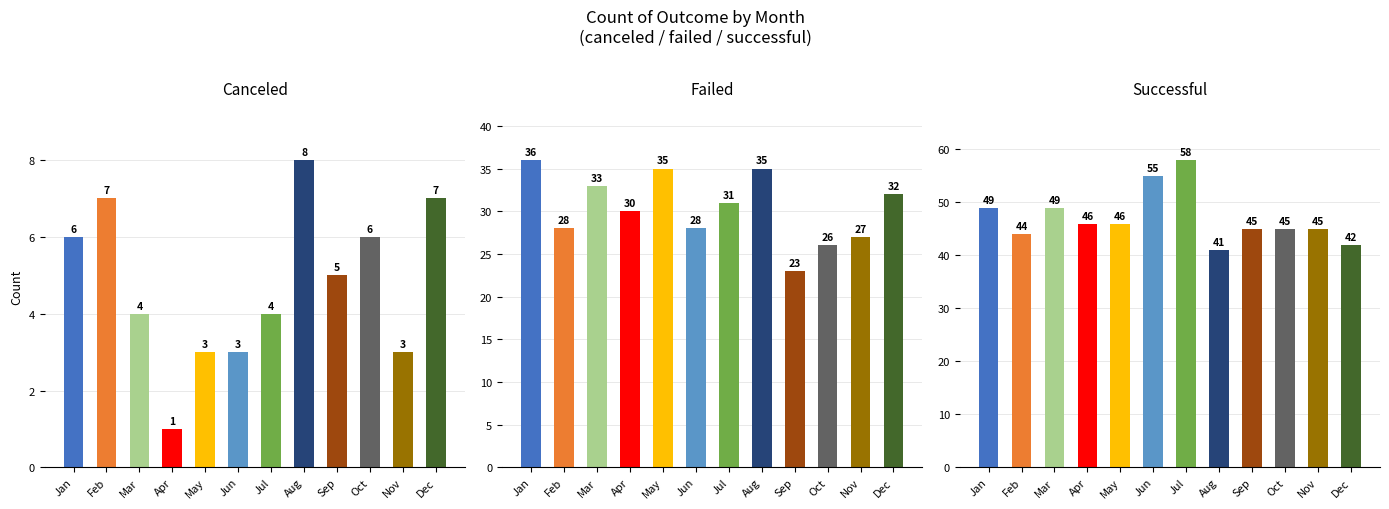

At which label does failed reach its minimum?

Sep